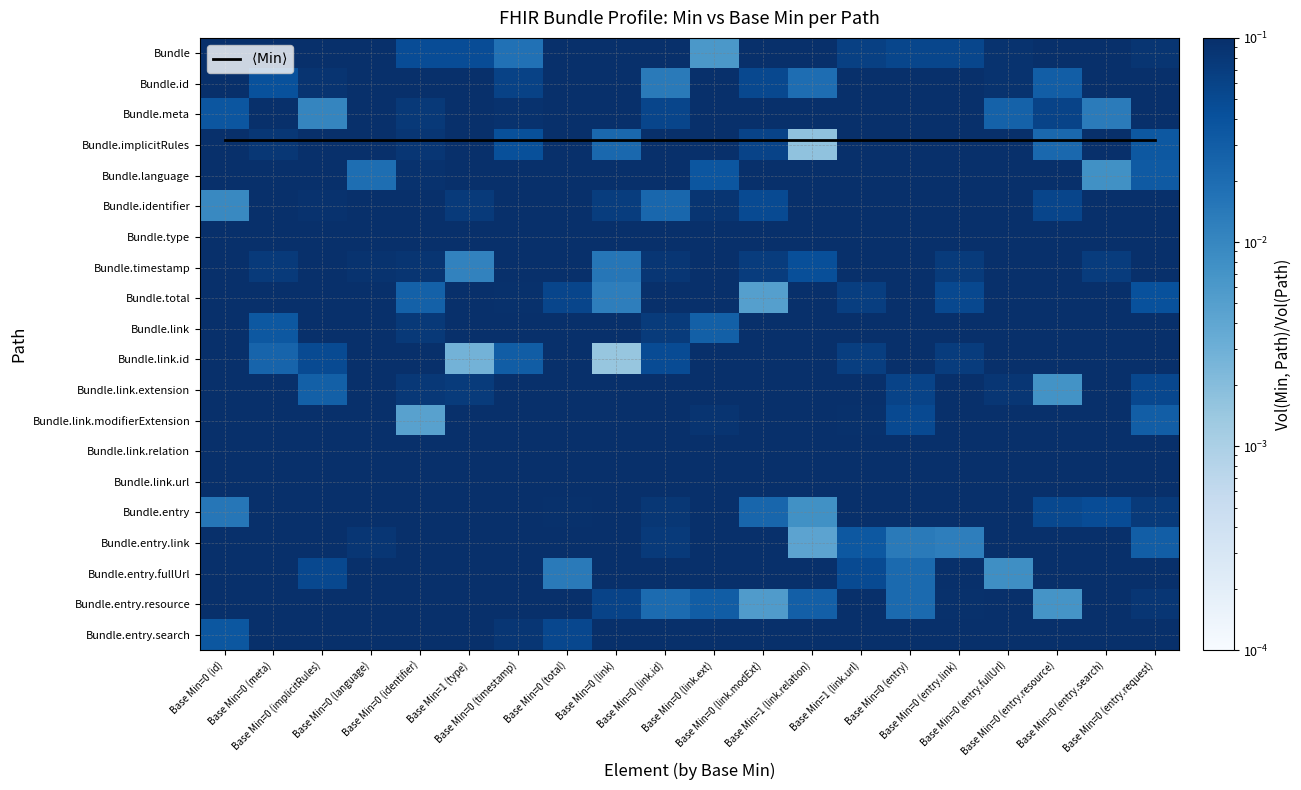

At which label is Bundle closest to 0?

Base Min=0 (link.ext)